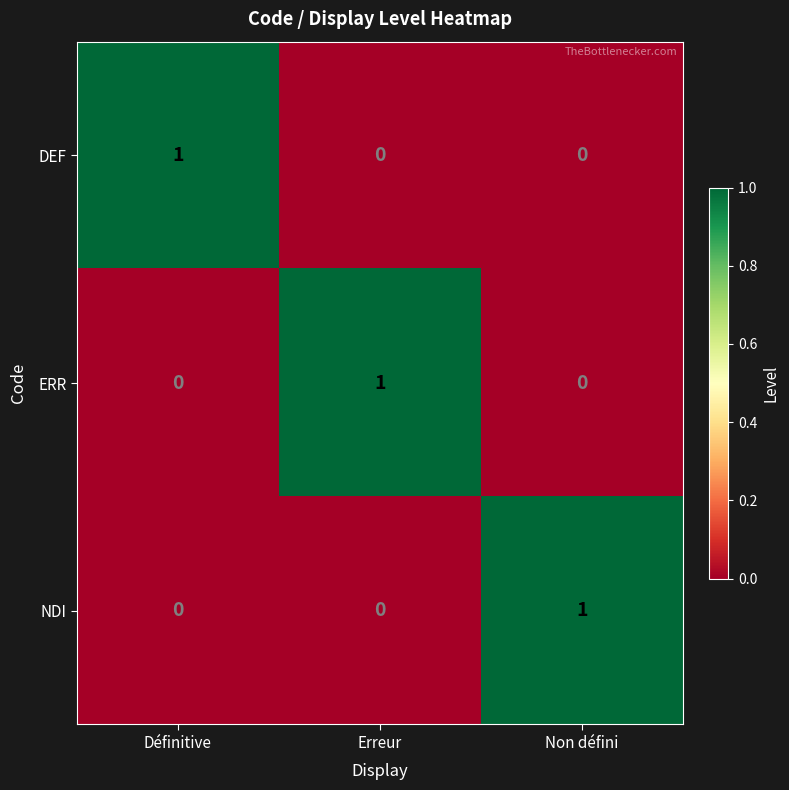

At how many categories does at least one series exceed 0?

3